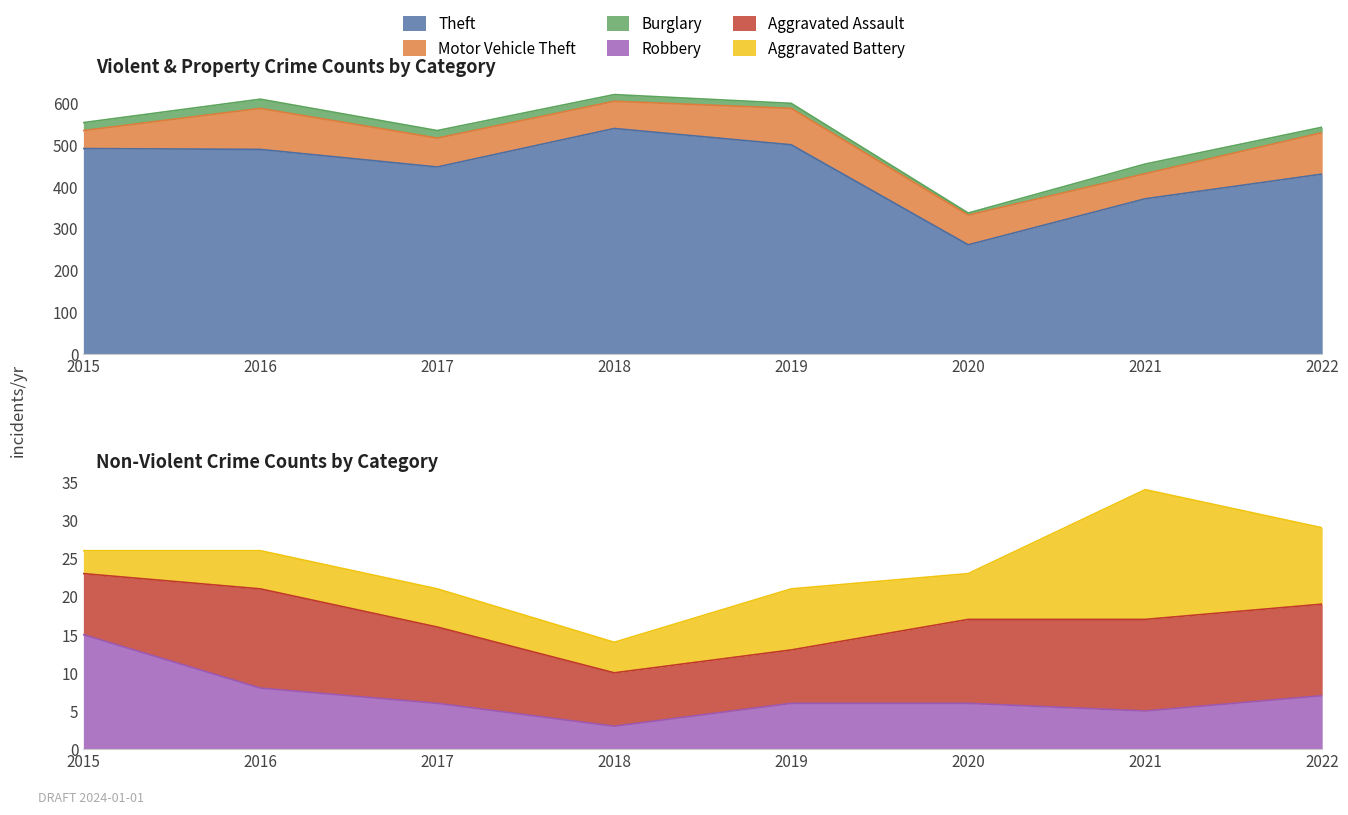

What is the smallest value displayed?

3